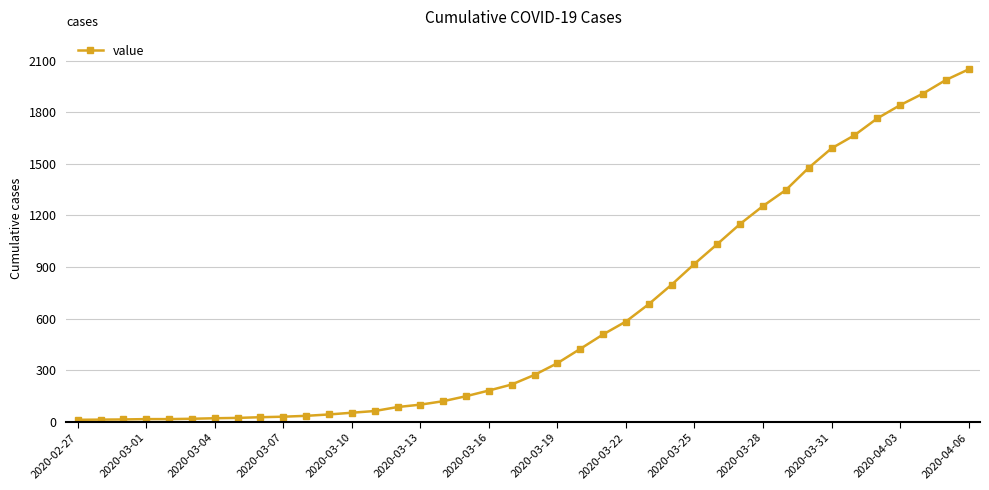

What is the average value?

622